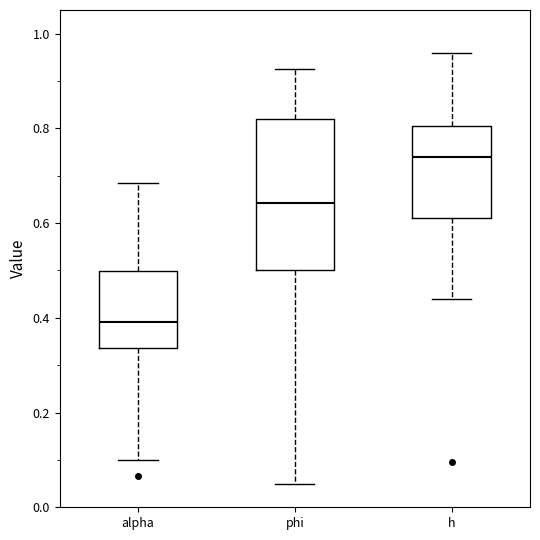

Reading left to right, read every box against the y-axis: the position of its median line, the range the box covers, and the ends of its whiskers. The values are not printed on the chart, so give them approximately, as read against the axis.

alpha: median 0.40, box 0.34 to 0.50, whiskers 0.10 to 0.68
phi: median 0.64, box 0.50 to 0.82, whiskers 0.04 to 0.92
h: median 0.74, box 0.62 to 0.80, whiskers 0.44 to 0.96